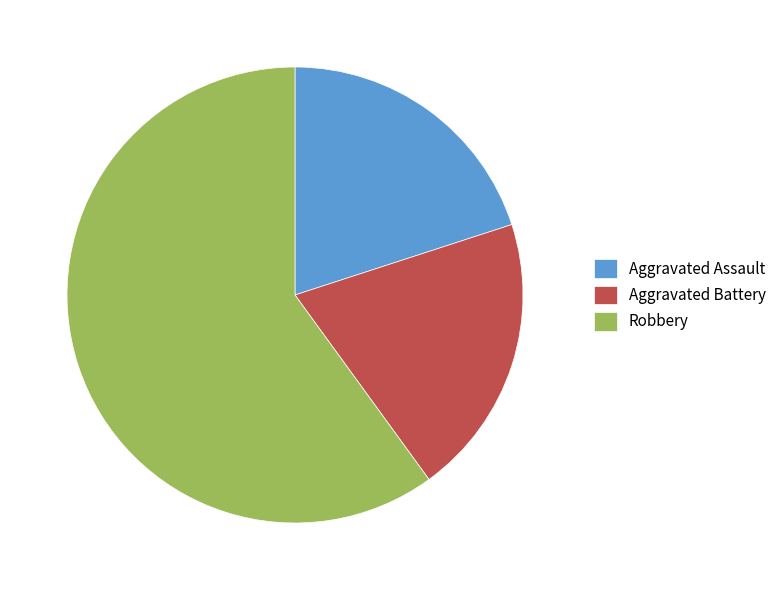

True or false: Robbery accounts for 60% of the total.

True